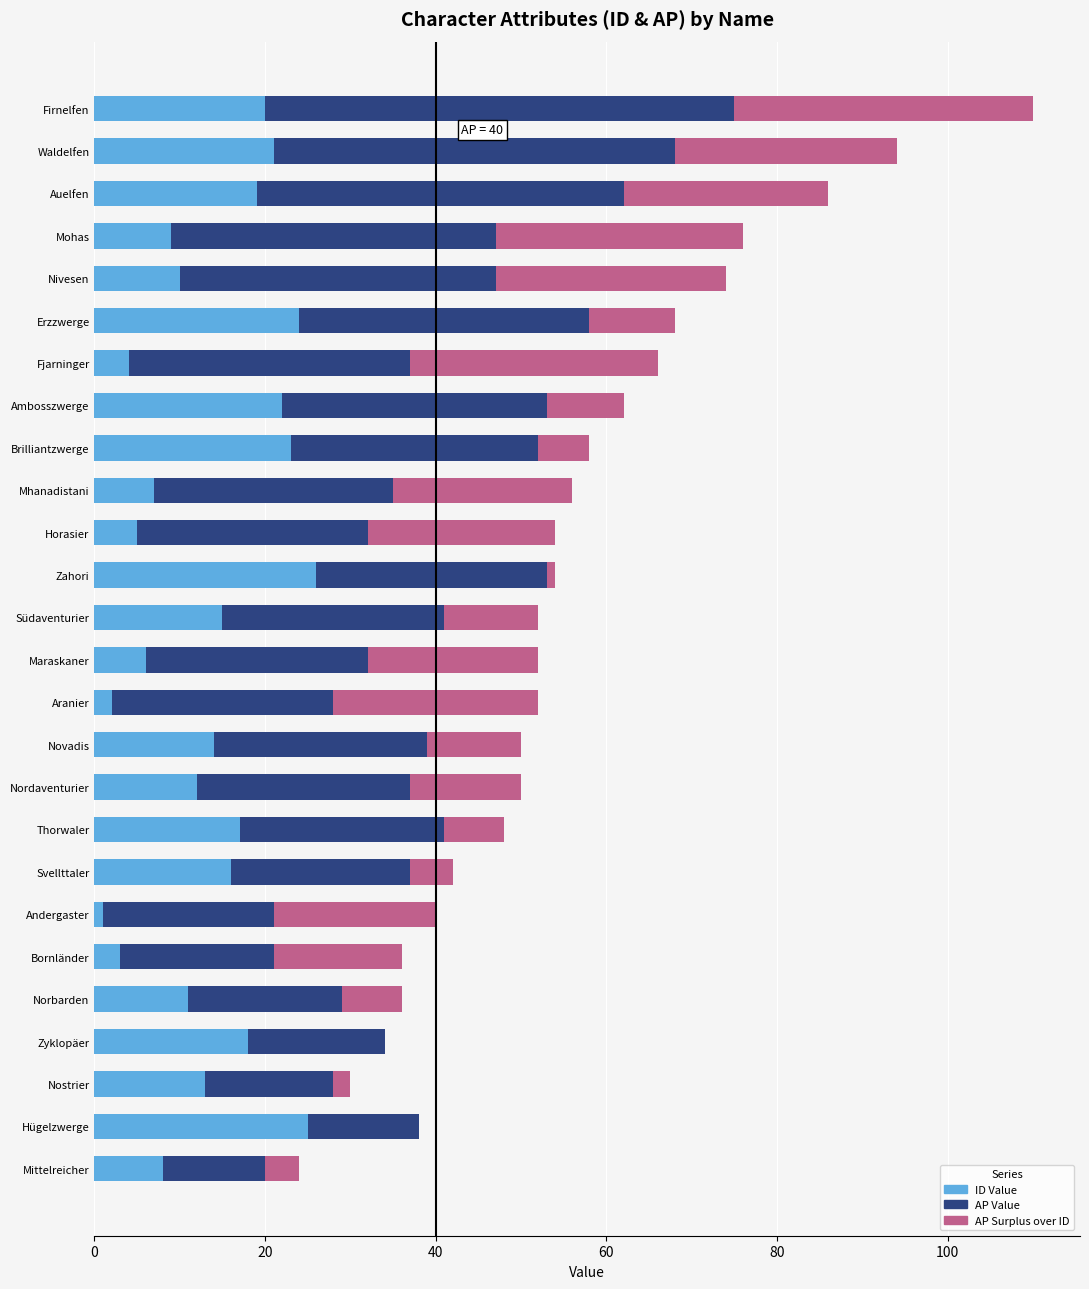

At which category is the sum across all series the highest?

Firnelfen